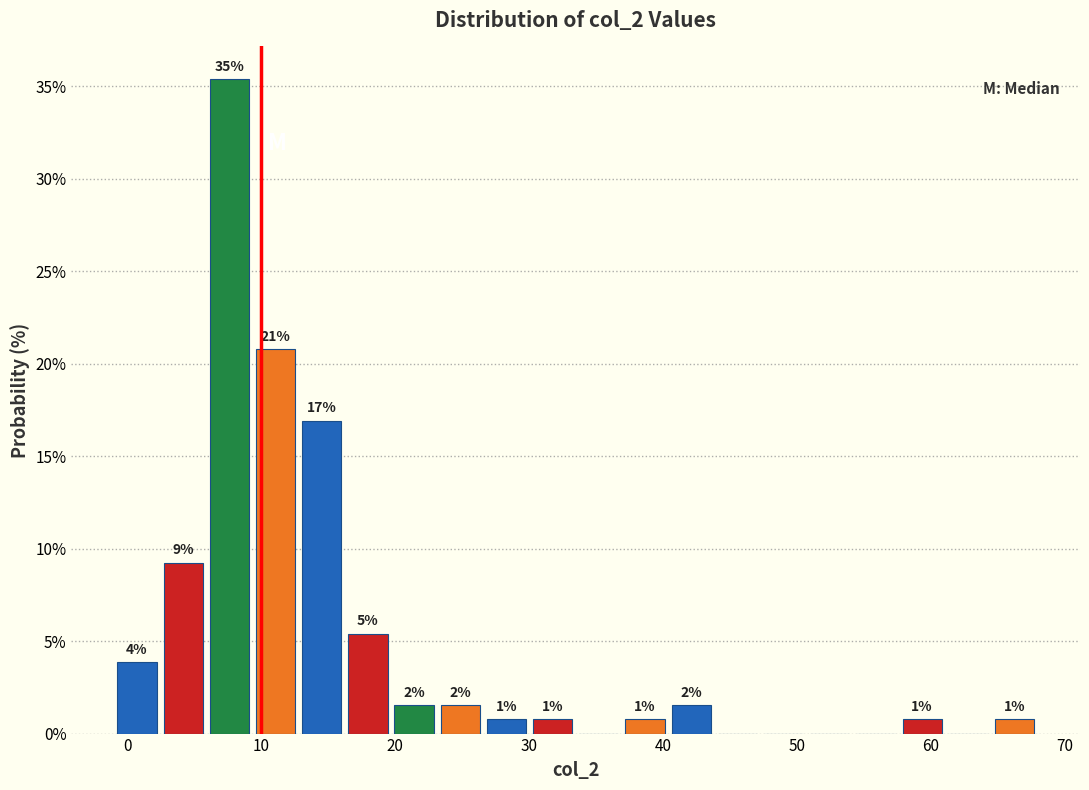

Around what value on the x-axis is the tallest bar? Give the approximate position of its centre, as read against the axis.

8